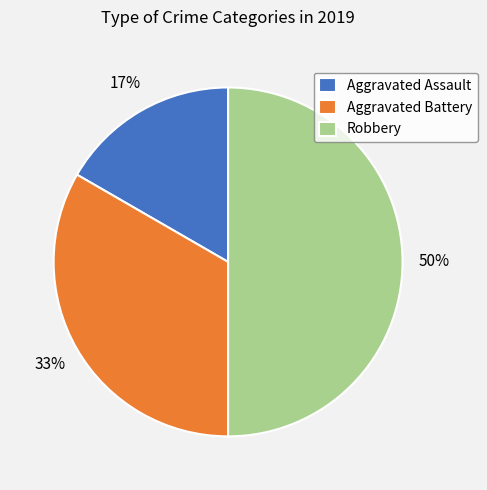

Which slice is the largest?

Robbery